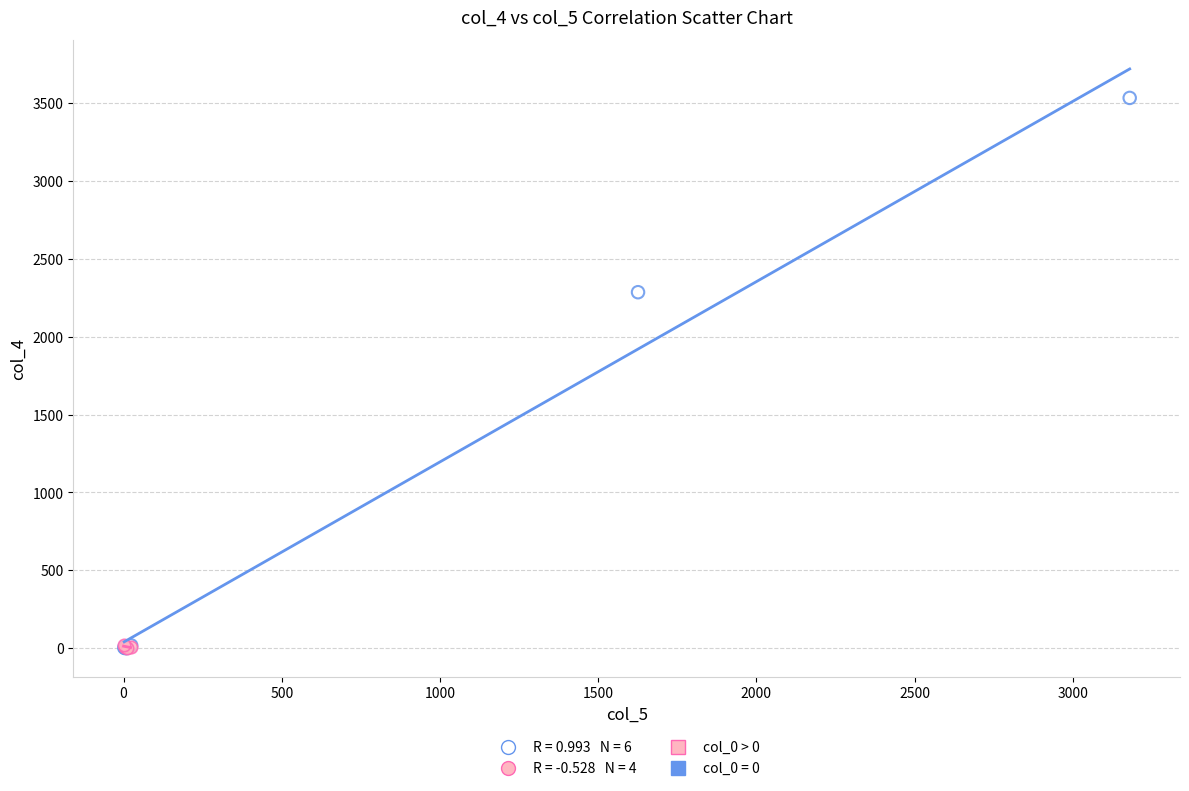

Which series contains the highest Y value?

col_0 = 0